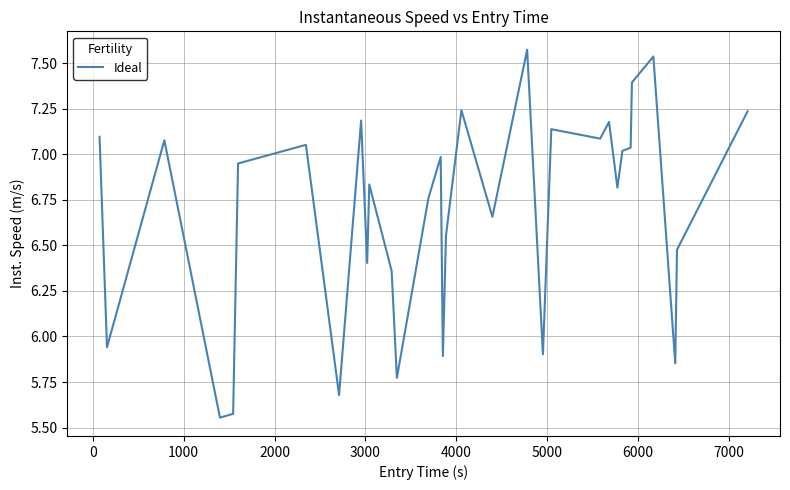

What is the difference between the maximum and minimum values?

2.0